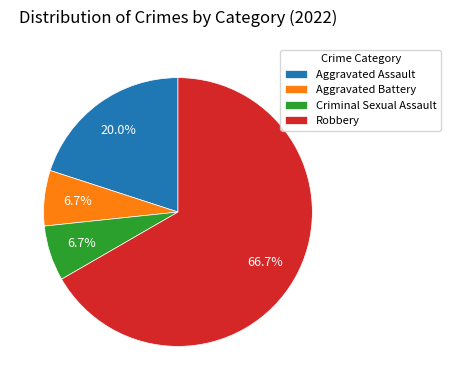

To the nearest percent, what percentage of the pie is Robbery?

67%